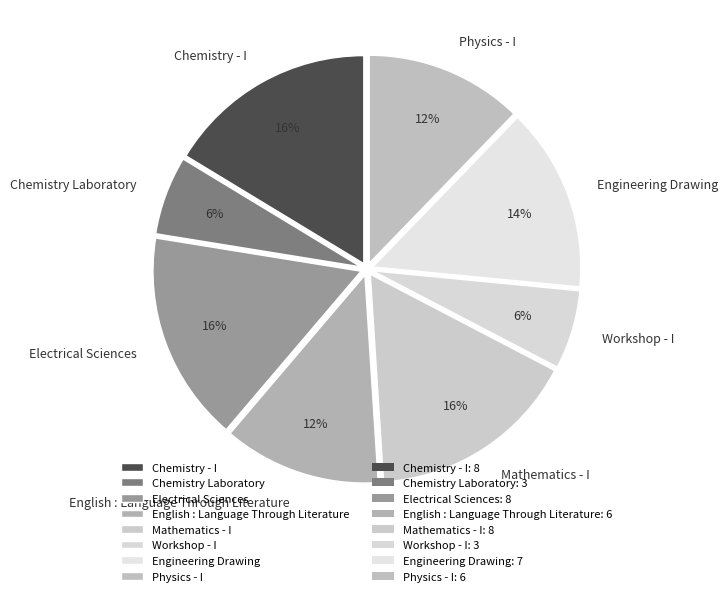

What is the ratio of the value at Chemistry Laboratory to the value at Mathematics - I?

0.4